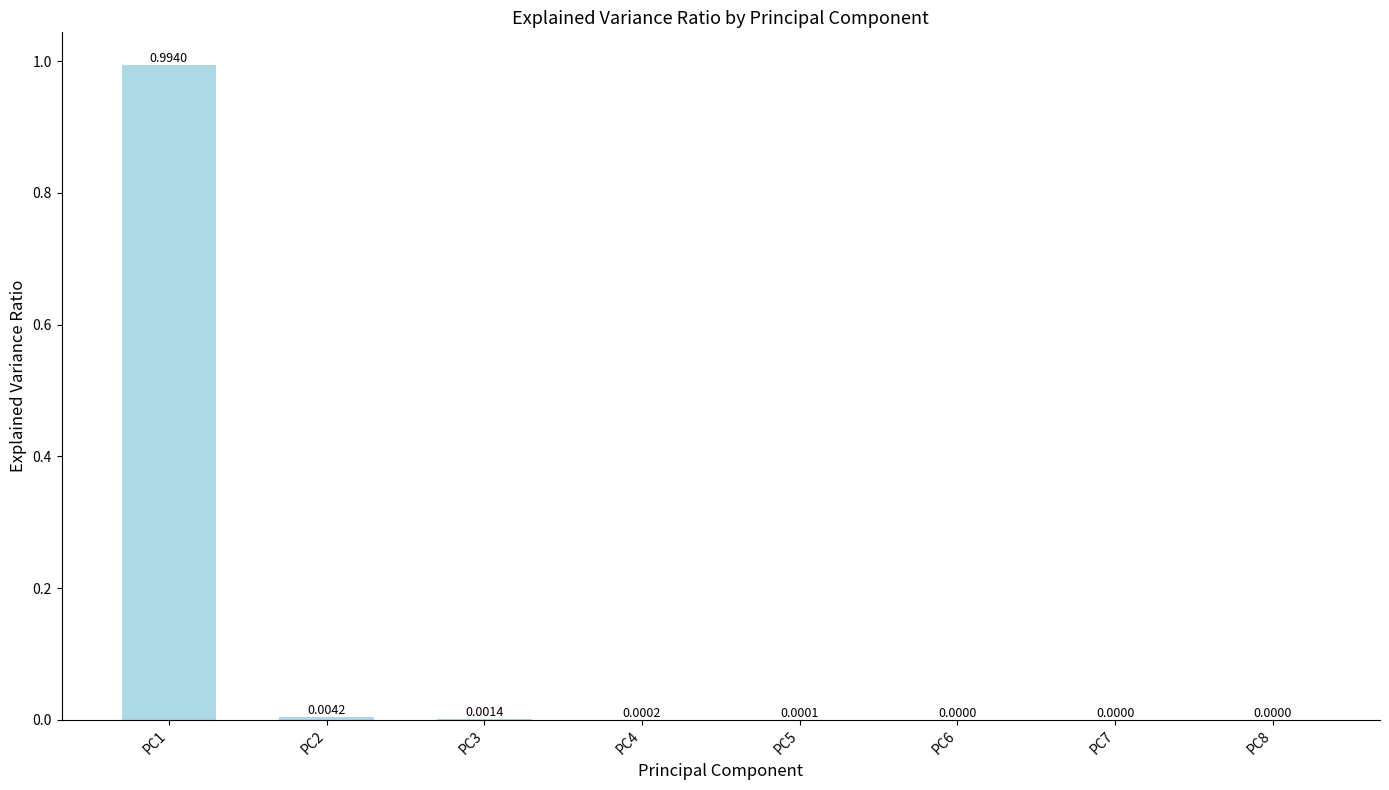

What is the change in value from PC1 to PC7?

-1.0